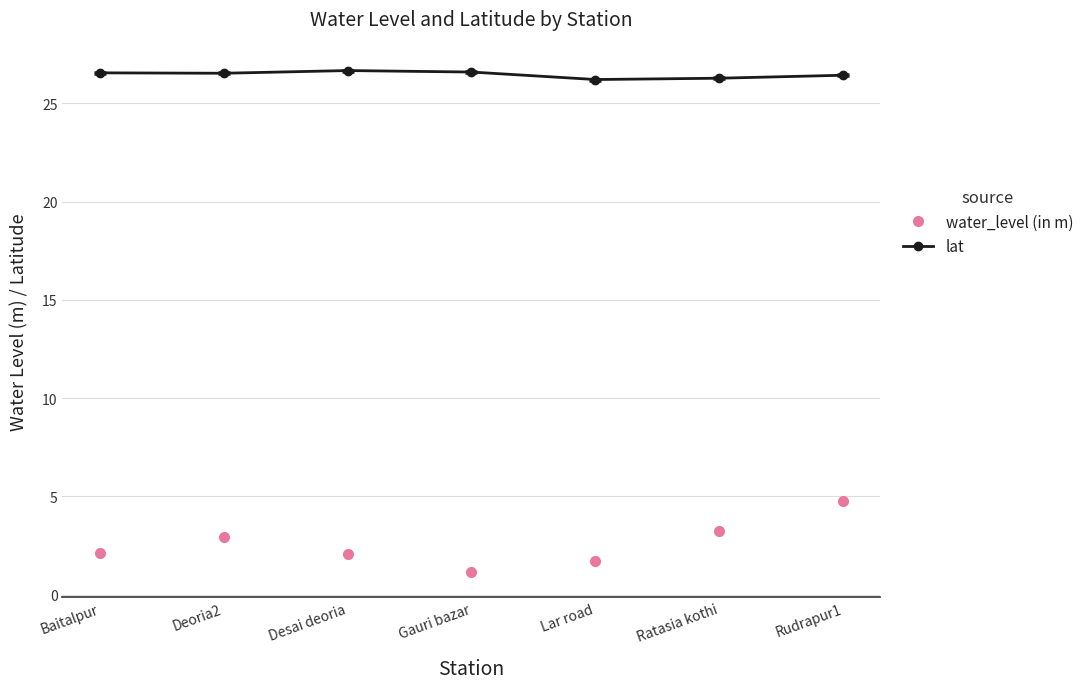

At which category is the sum across all series the highest?

Rudrapur1